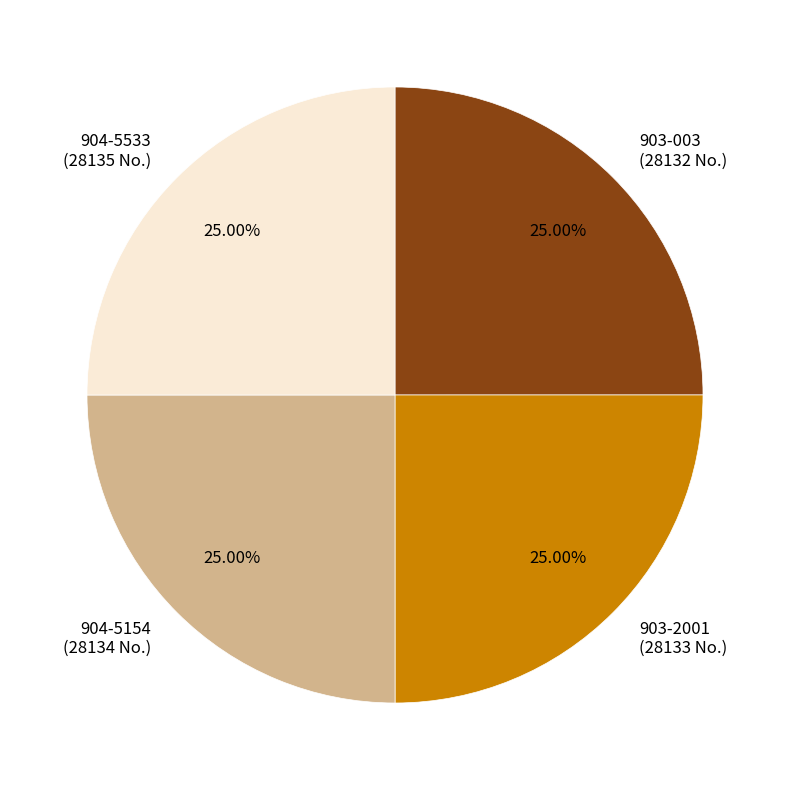

Does any single category account for the majority?

No